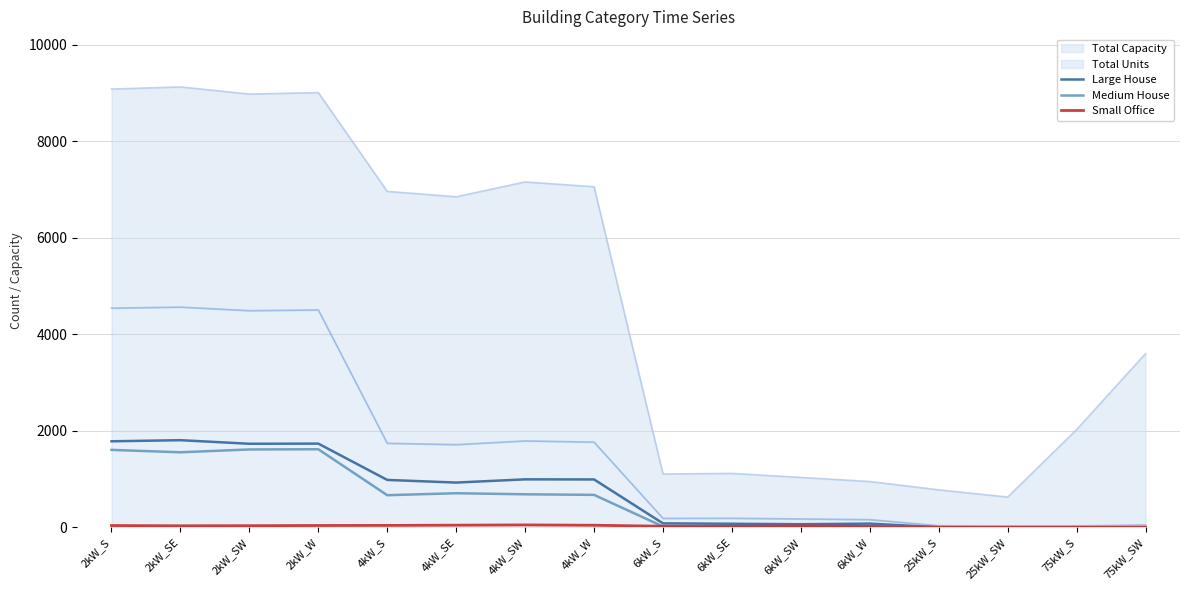

True or false: Small Office has a value of 28 at 6kW_SW.

True